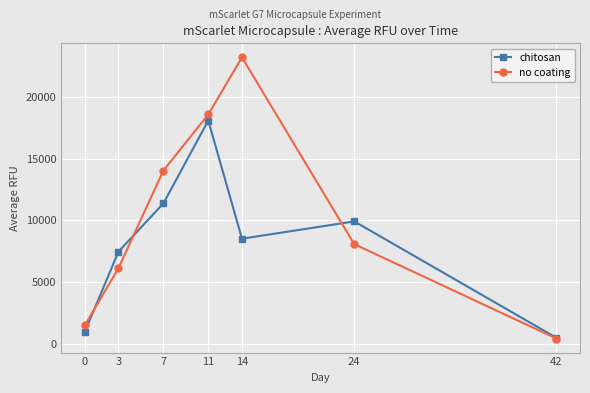

What is the sum of all chitosan values?

56829.1